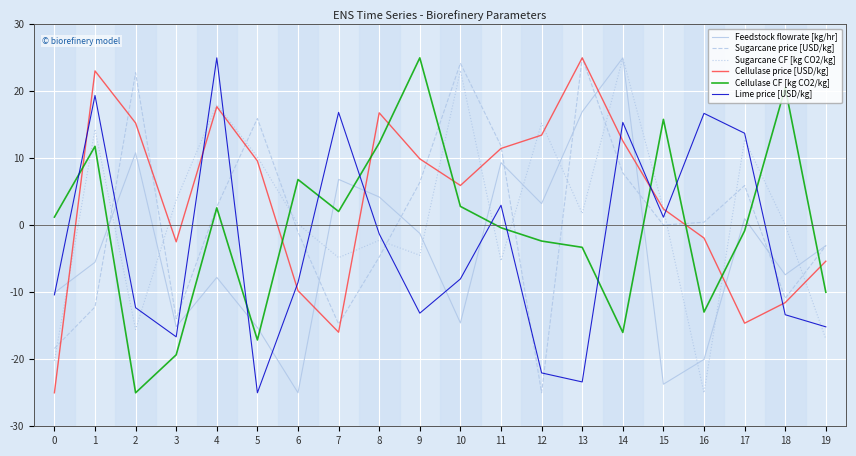

Is the value of Lime price [USD/kg] at 15 greater than the value of Sugarcane price [USD/kg] at 10?

No